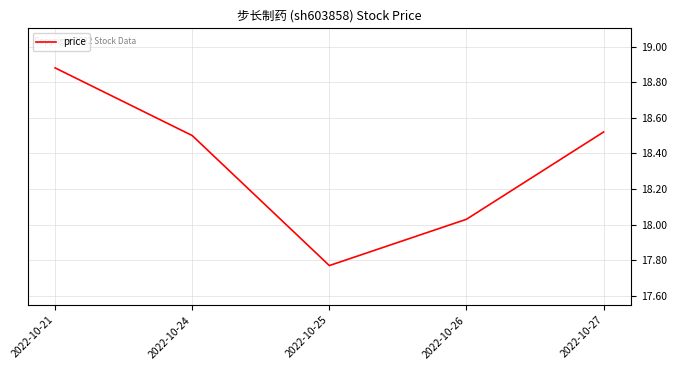

What is the sum of the values at 2022-10-25 and 2022-10-27?

36.3